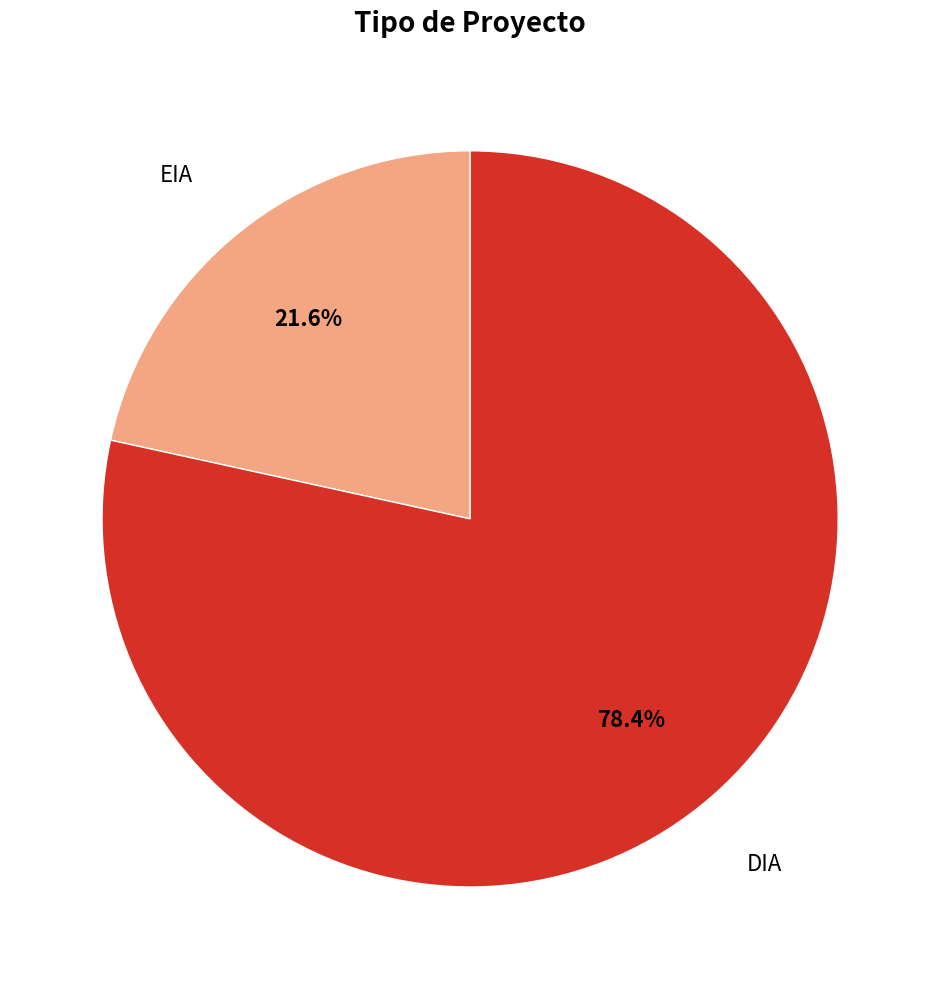

To the nearest percent, what is the difference between the largest and smallest slice percentages?

57%